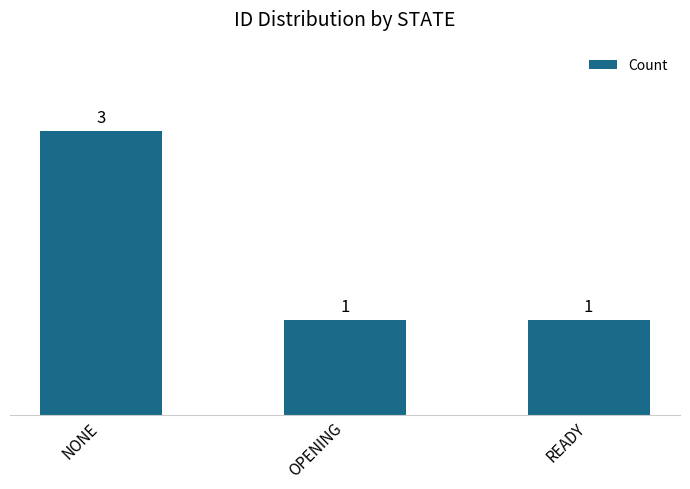

What is the maximum value shown in the chart?

3